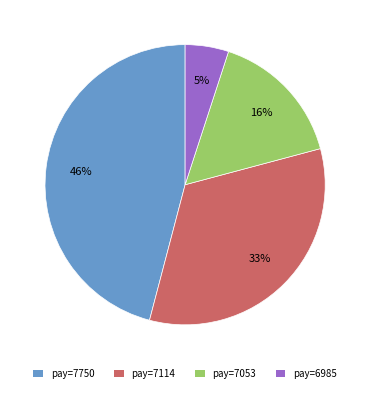

Is there any slice that represents more than half of the pie?

No